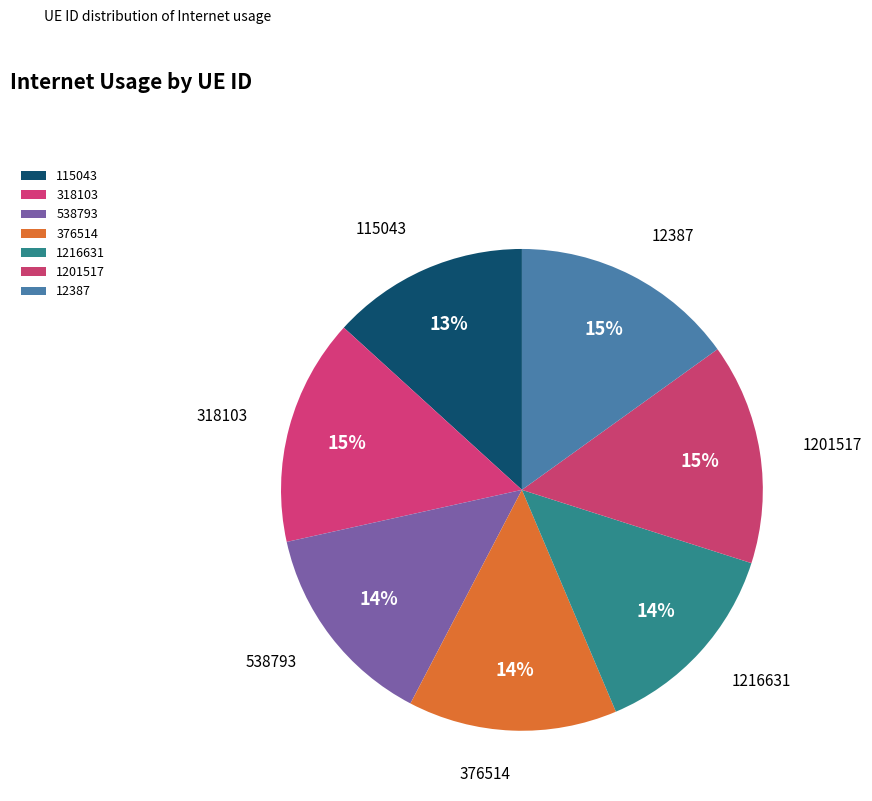

Between 1201517 and 376514, which is larger?

1201517